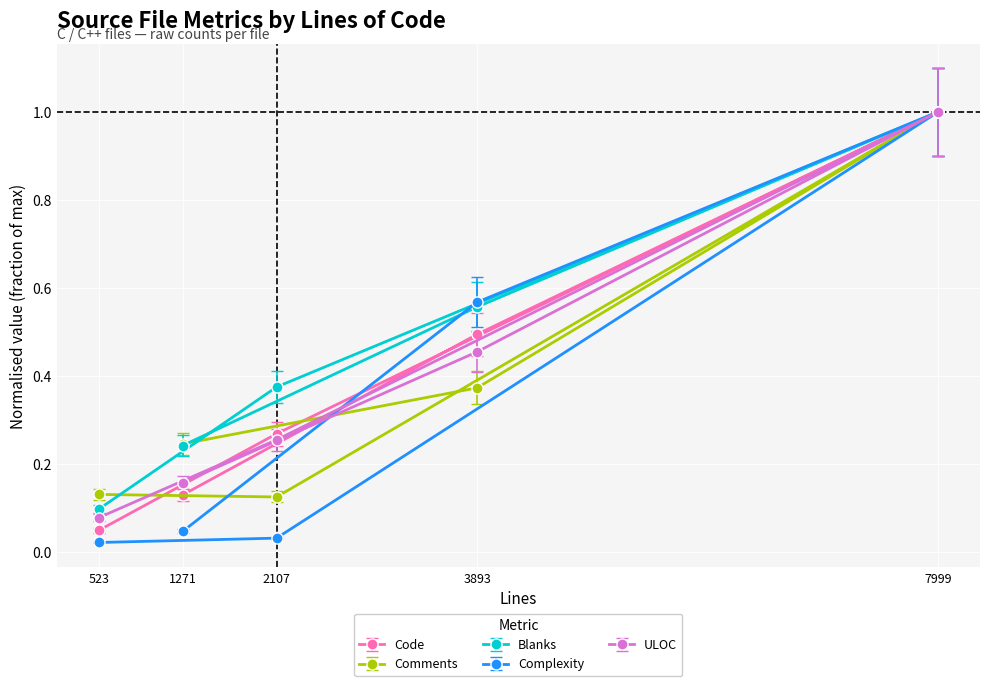

What is the difference between the maximum and minimum values in the Comments series?

0.9